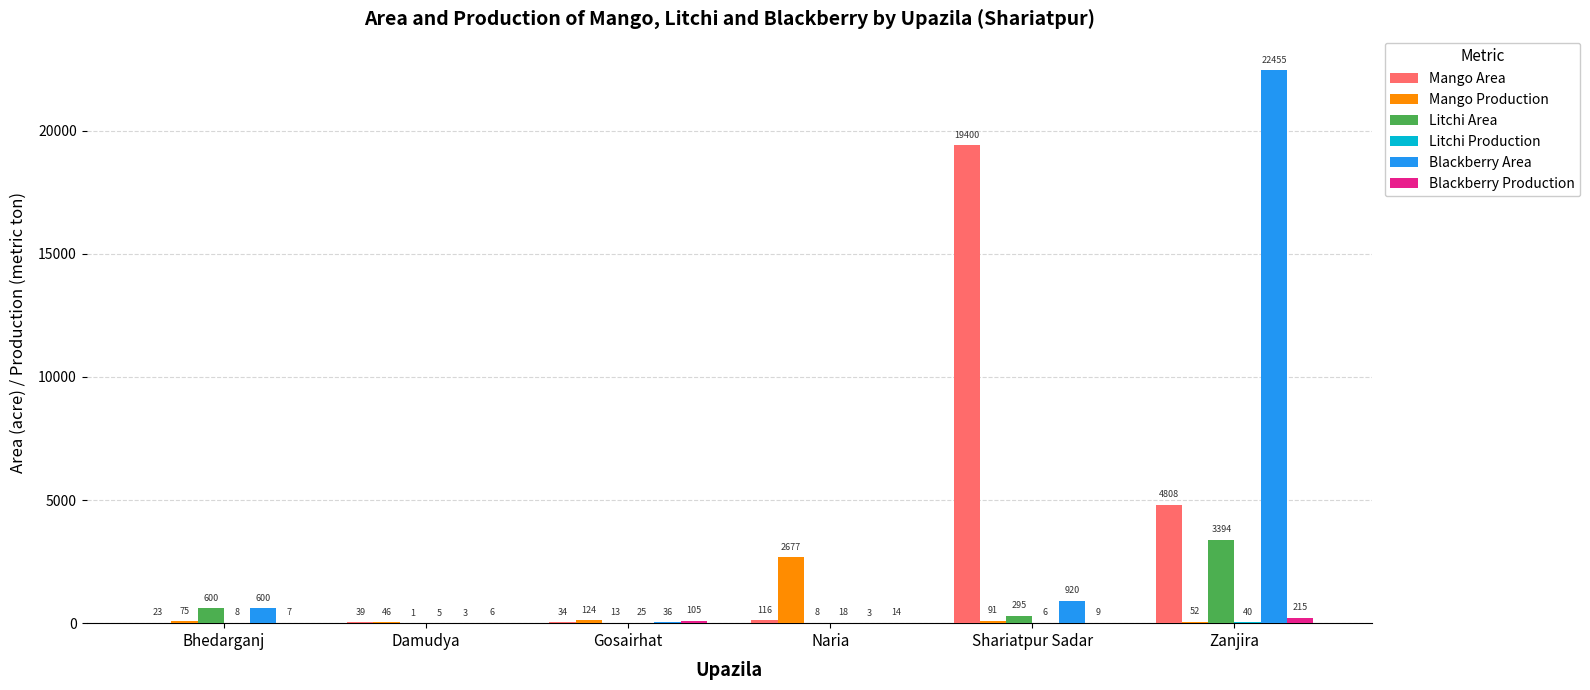

Which series changed the most between Bhedarganj and Shariatpur Sadar?

Mango Area